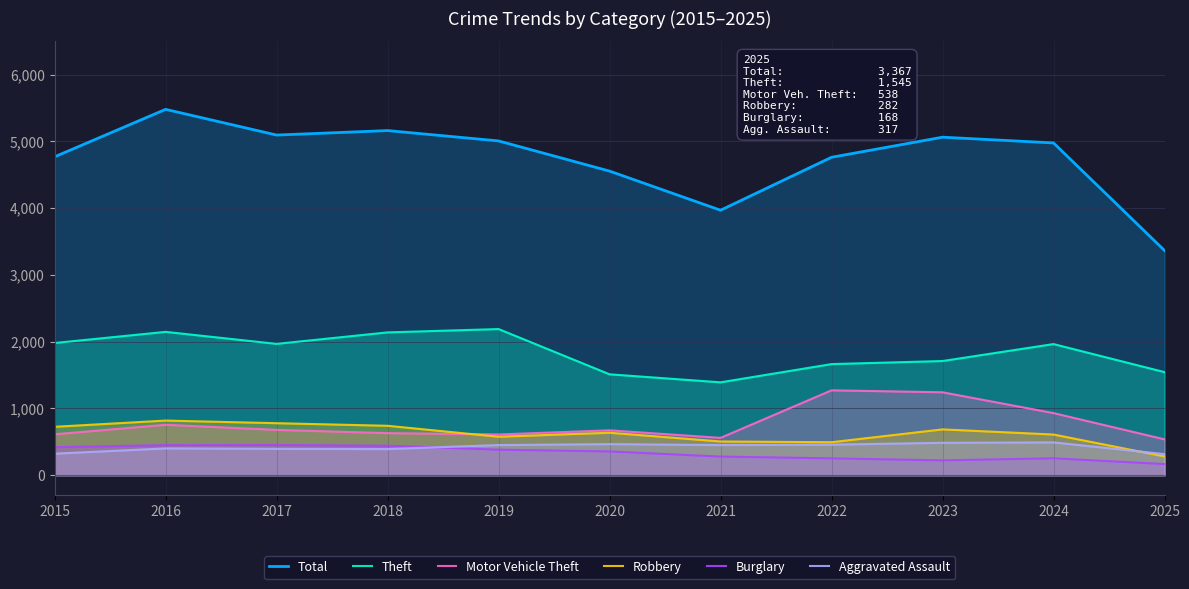

Reading right to left, extract all data points from this chart.

Total: 2025=3367	2024=4978	2023=5064	2022=4763	2021=3970	2020=4556	2019=5008	2018=5163	2017=5096	2016=5481	2015=4770
Theft: 2025=1545	2024=1965	2023=1711	2022=1665	2021=1392	2020=1512	2019=2190	2018=2140	2017=1968	2016=2148	2015=1981
Motor Vehicle Theft: 2025=538	2024=931	2023=1243	2022=1272	2021=560	2020=673	2019=611	2018=631	2017=680	2016=756	2015=614
Robbery: 2025=282	2024=610	2023=687	2022=495	2021=506	2020=637	2019=577	2018=741	2017=780	2016=819	2015=726
Burglary: 2025=168	2024=254	2023=223	2022=253	2021=280	2020=357	2019=383	2018=443	2017=453	2016=451	2015=421
Aggravated Assault: 2025=317	2024=492	2023=486	2022=458	2021=452	2020=466	2019=452	2018=392	2017=396	2016=402	2015=323